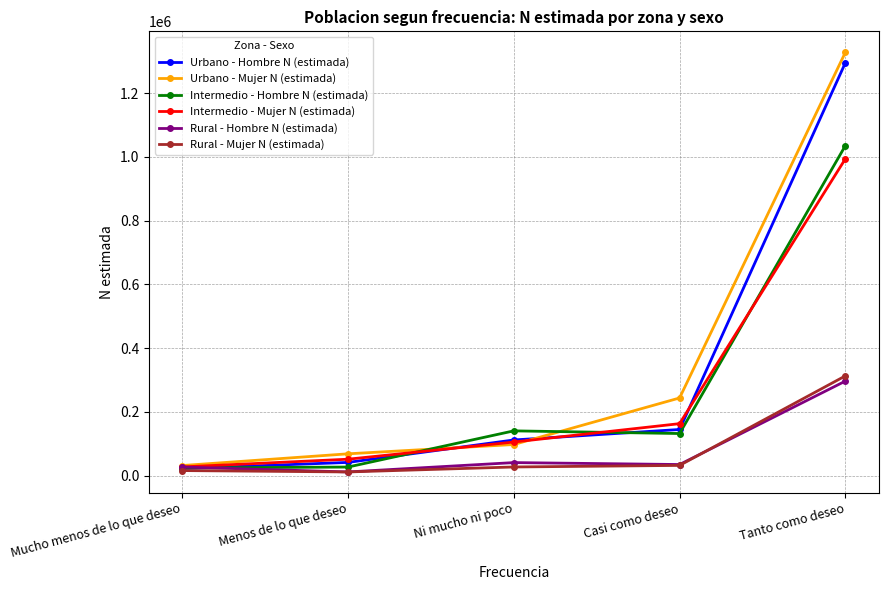

True or false: Urbano - Mujer N (estimada) has more than 2 interior local peaks.

False